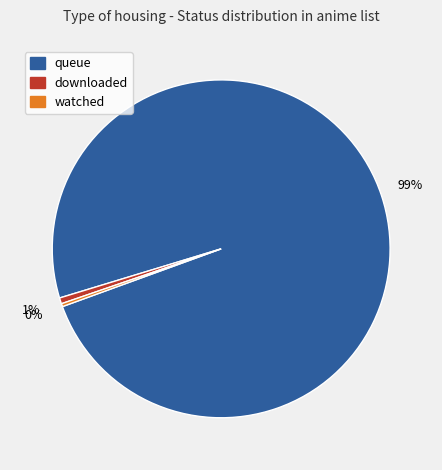

What is the largest slice in the pie chart?

queue